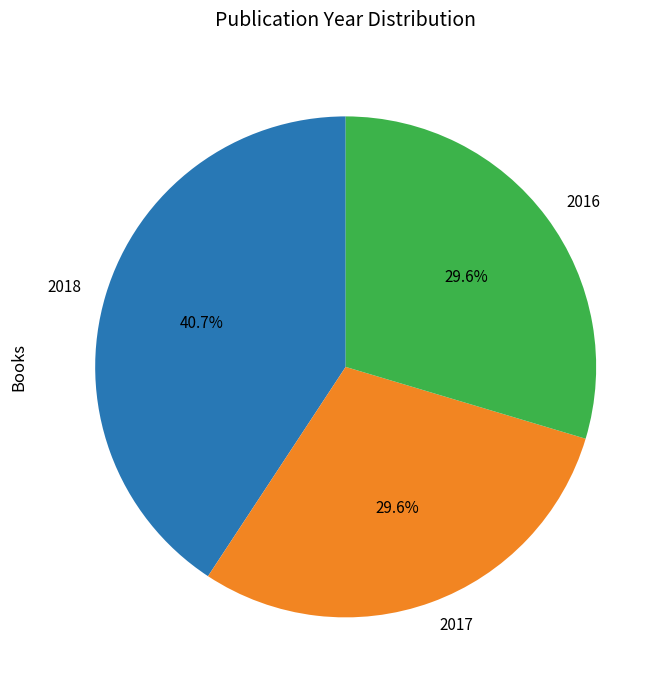

How much of the chart is everything except 2017?

70.4%